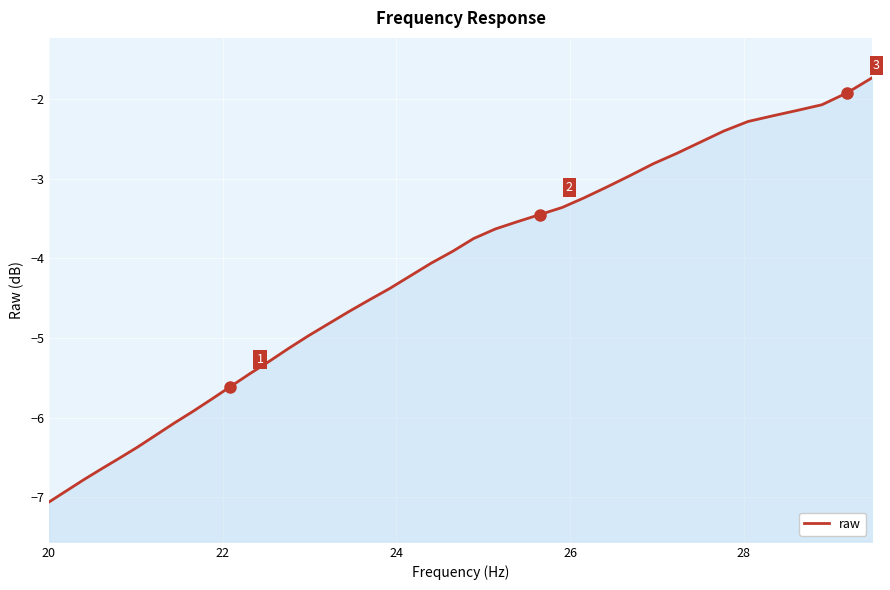

What is the maximum value shown in the chart?

-1.7